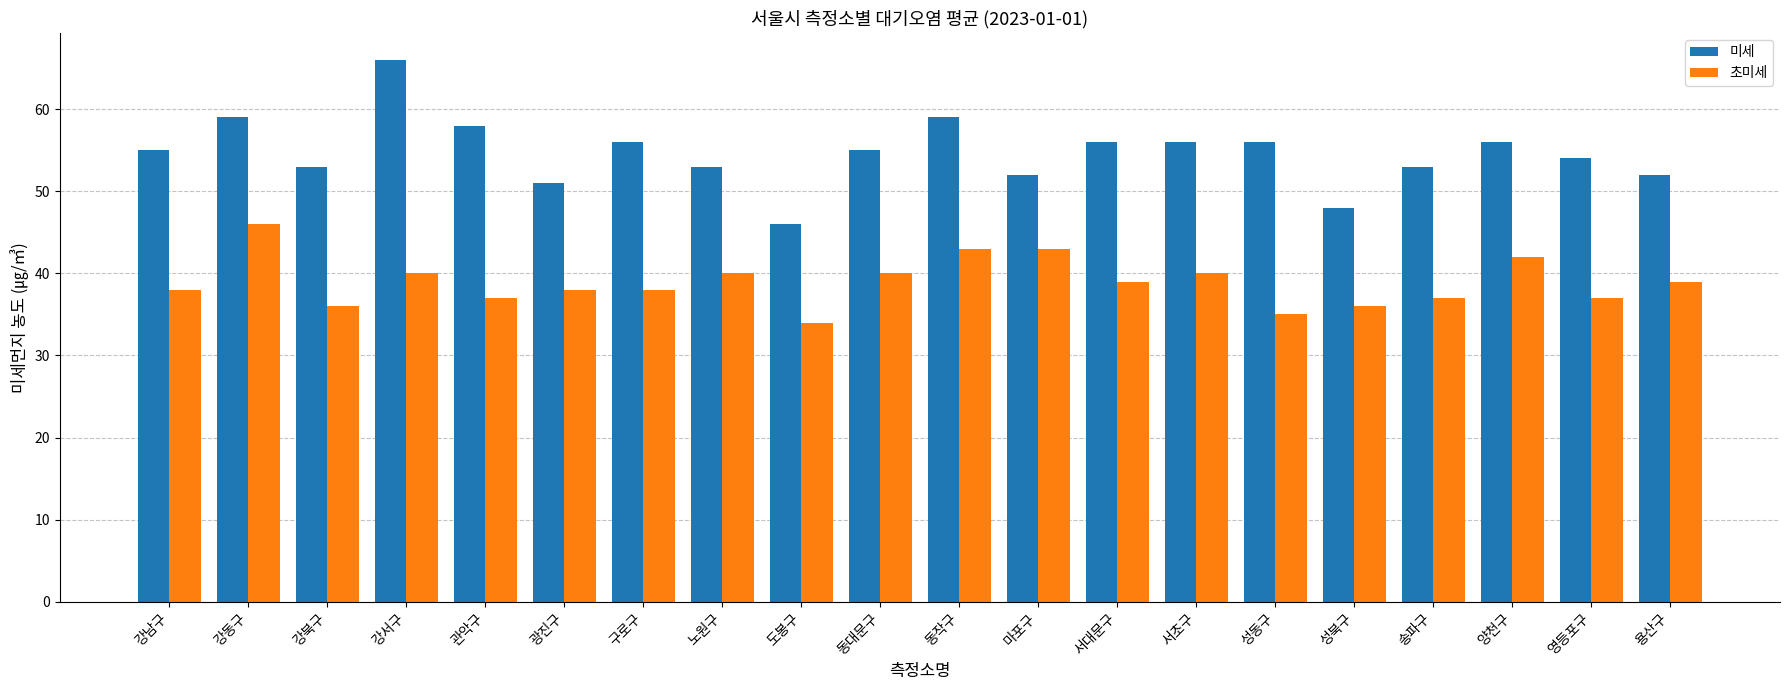

At how many categories does at least one series exceed 44?

20